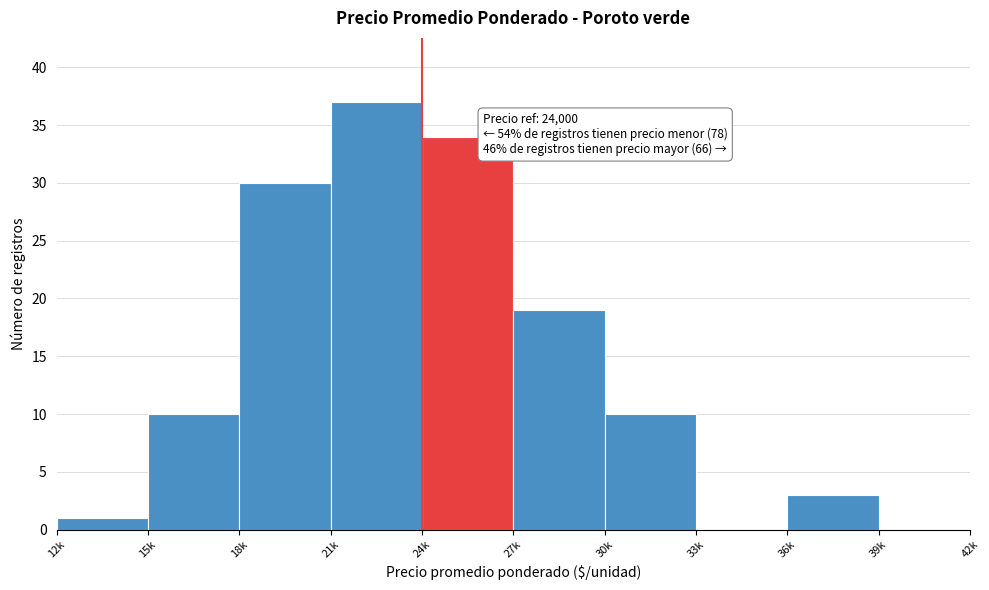

Reading right to left, list all the values displayed in this chart.

39k=0	36k=3	33k=0	30k=10	27k=19	24k=34	21k=37	18k=30	15k=10	12k=1